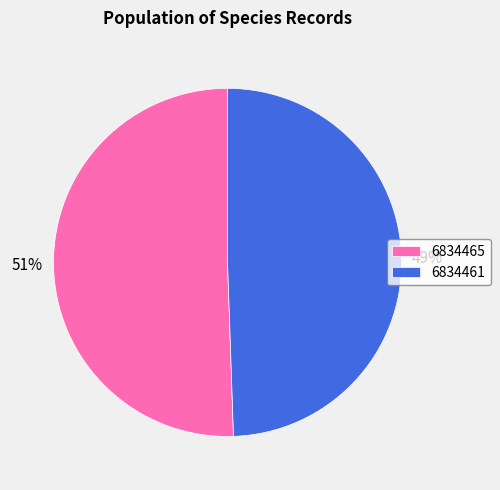

The 6834465 slice represents 61% of the pie. True or false?

False